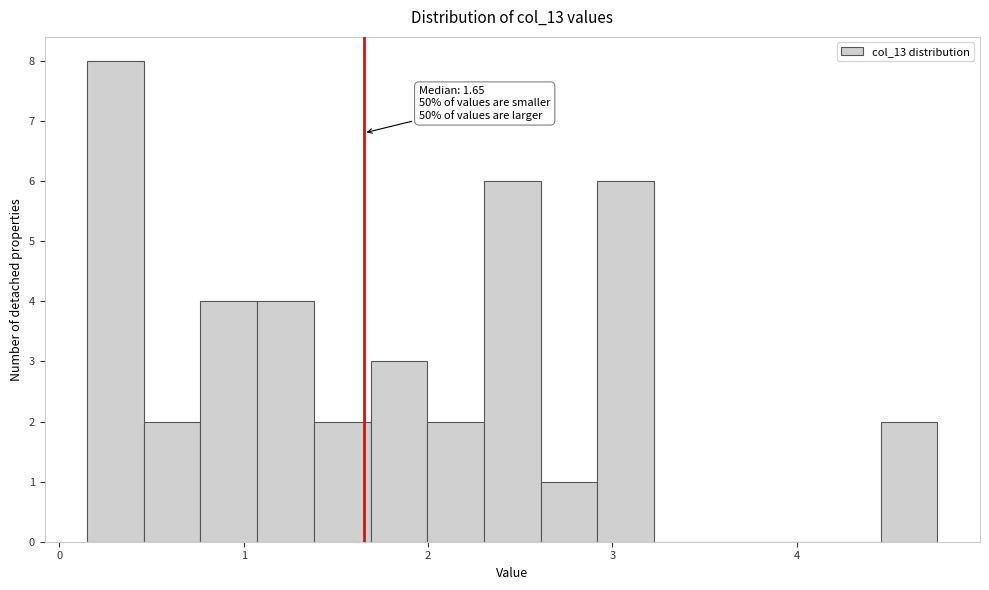

Read against the x-axis, roughly where is the centre of the tallest bar?

0.3